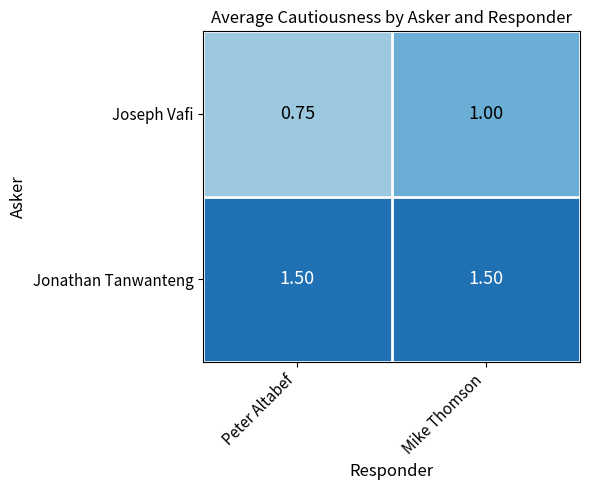

At which label is Joseph Vafi closest to 0?

Peter Altabef